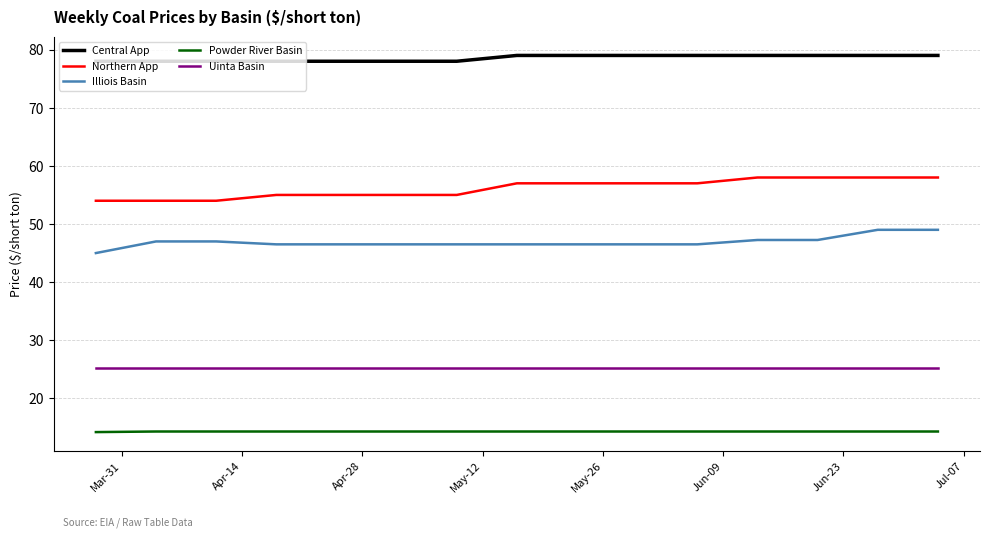

How many values in the Central App series are below 79?

7